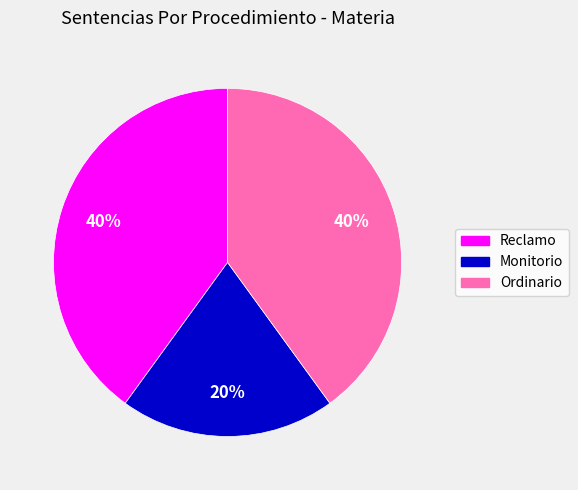

Does Reclamo represent more than half of the total?

No